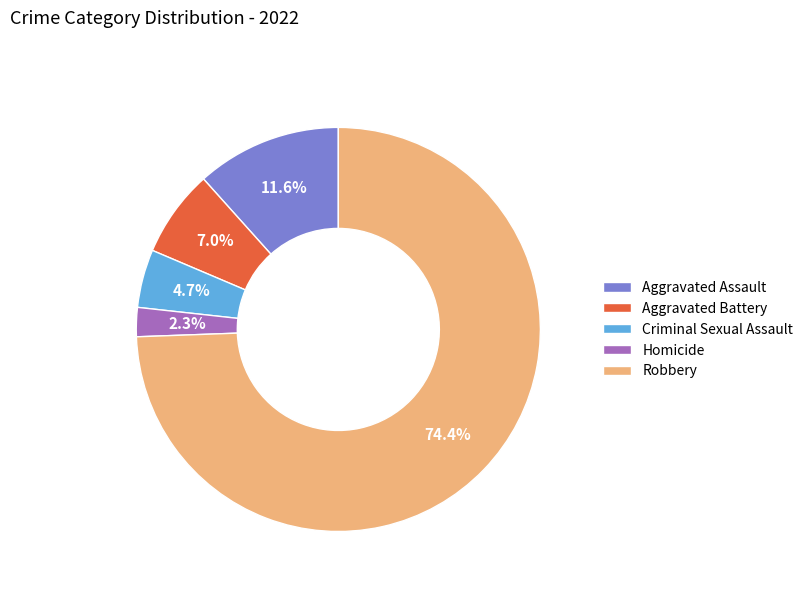

How many slices are in this pie chart?

5